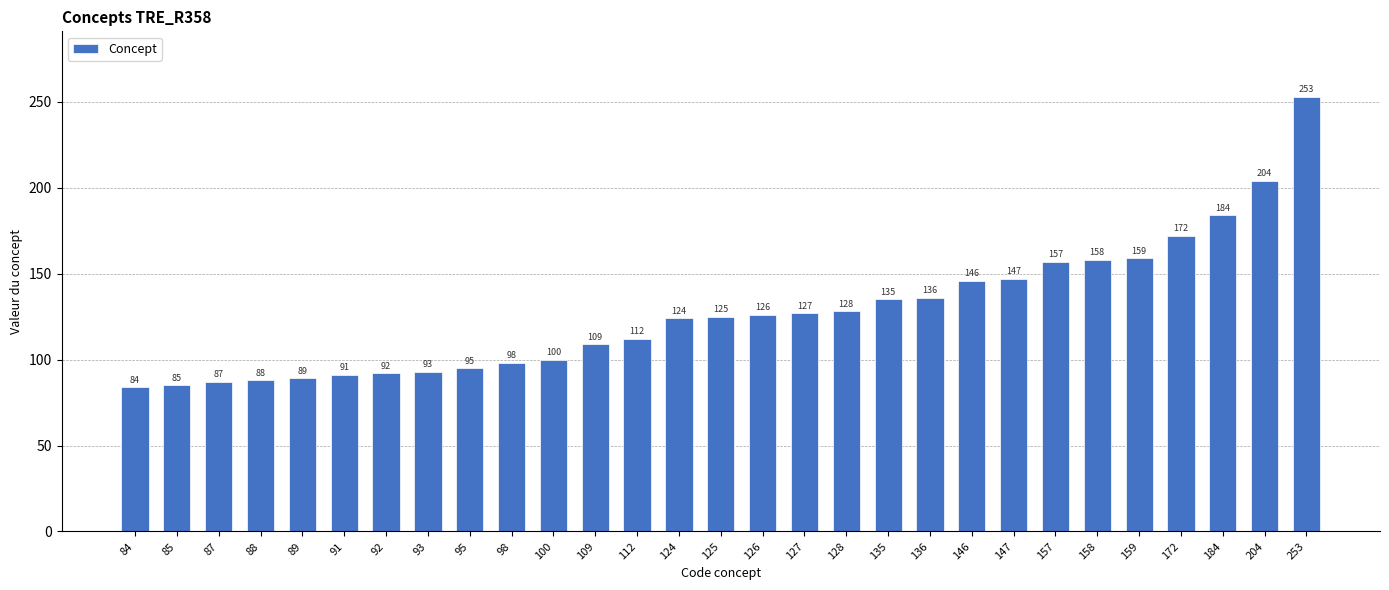

True or false: the data shows 87 at 87.

True